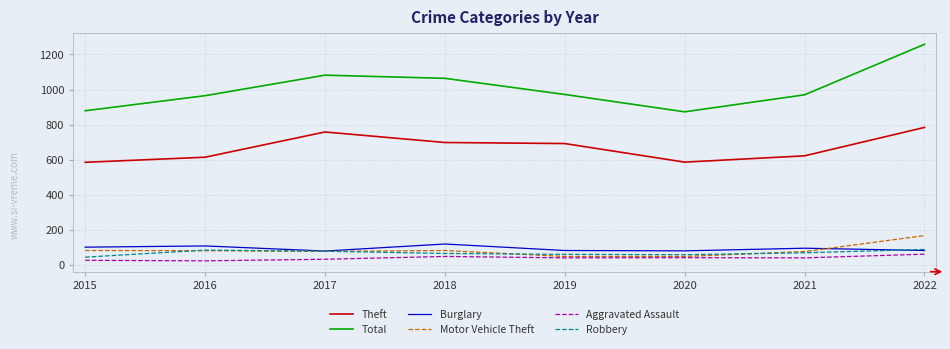

Which label corresponds to the largest value in the chart?

2022